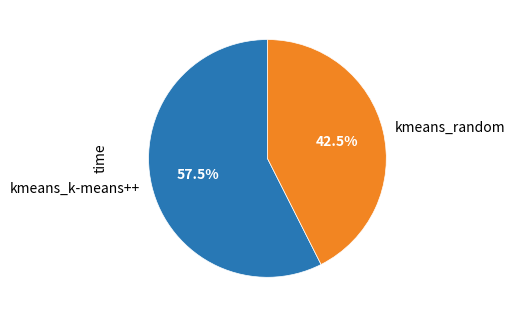

Between kmeans_k-means++ and kmeans_random, which is larger?

kmeans_k-means++